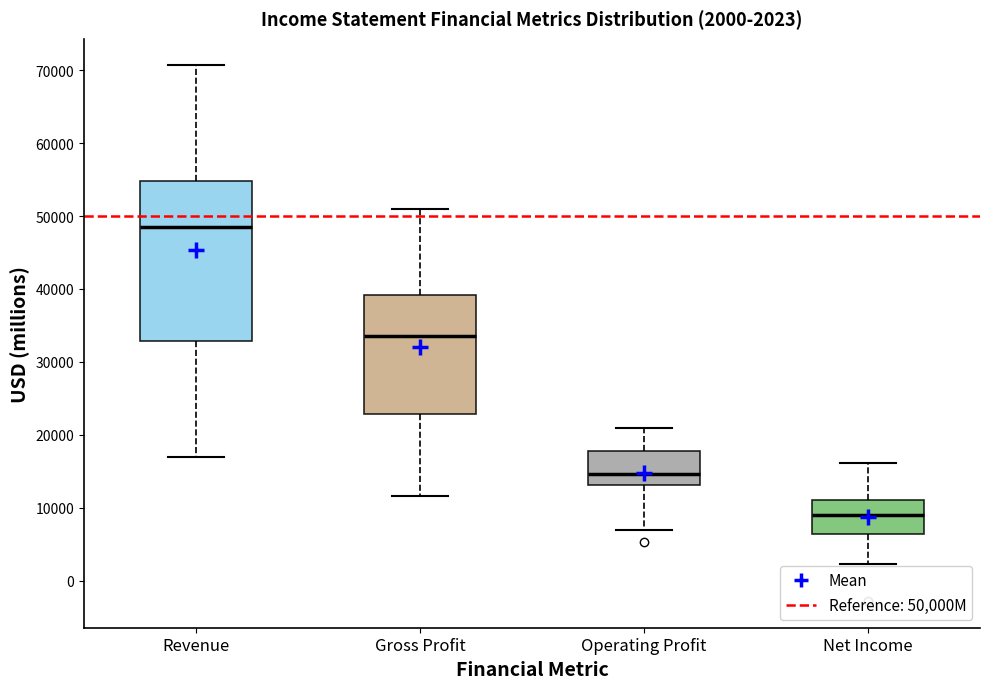

Which box has the highest median line?

Revenue